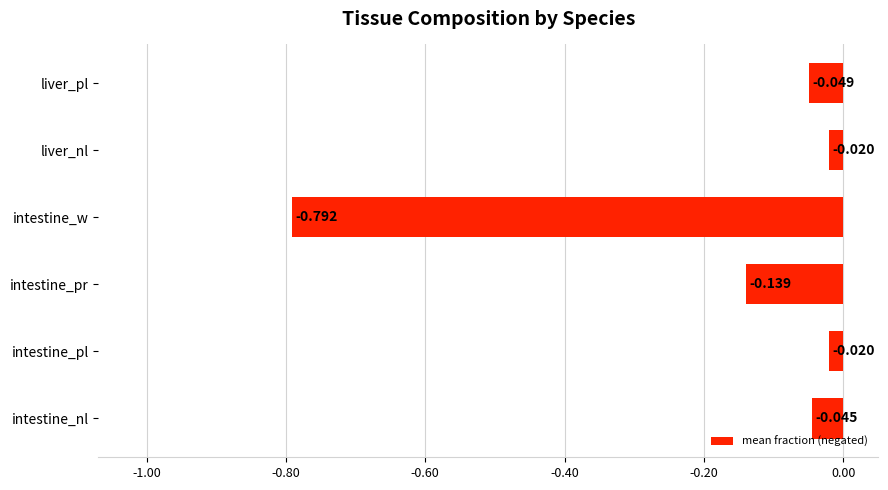

Between intestine_nl and liver_nl, which is larger?

liver_nl